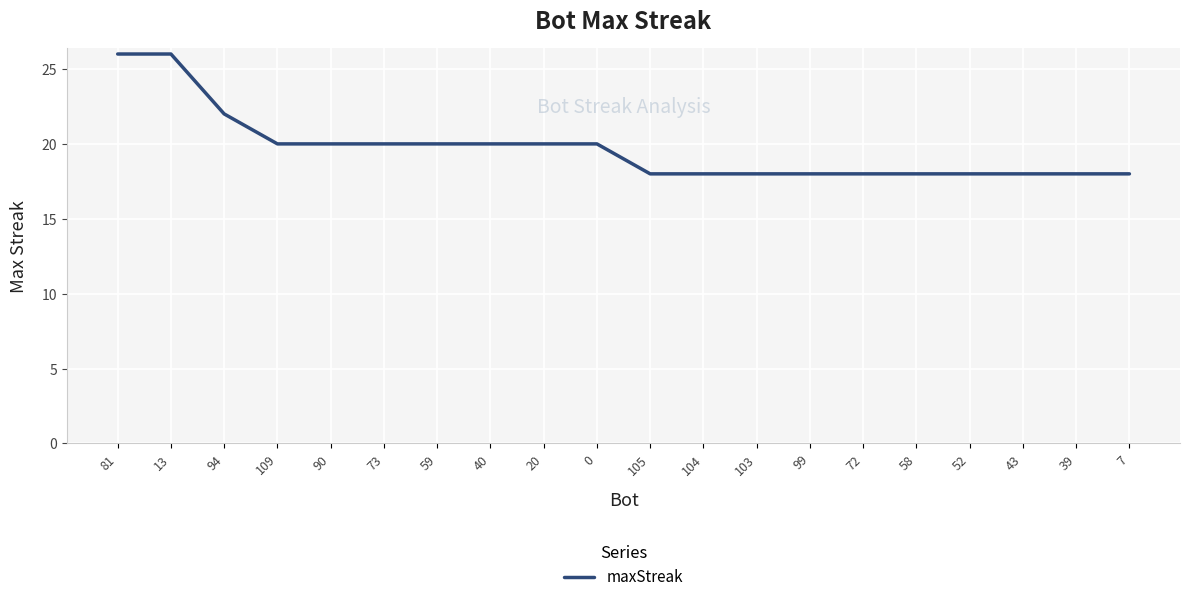

Is it true that the value at 109 is 20?

True